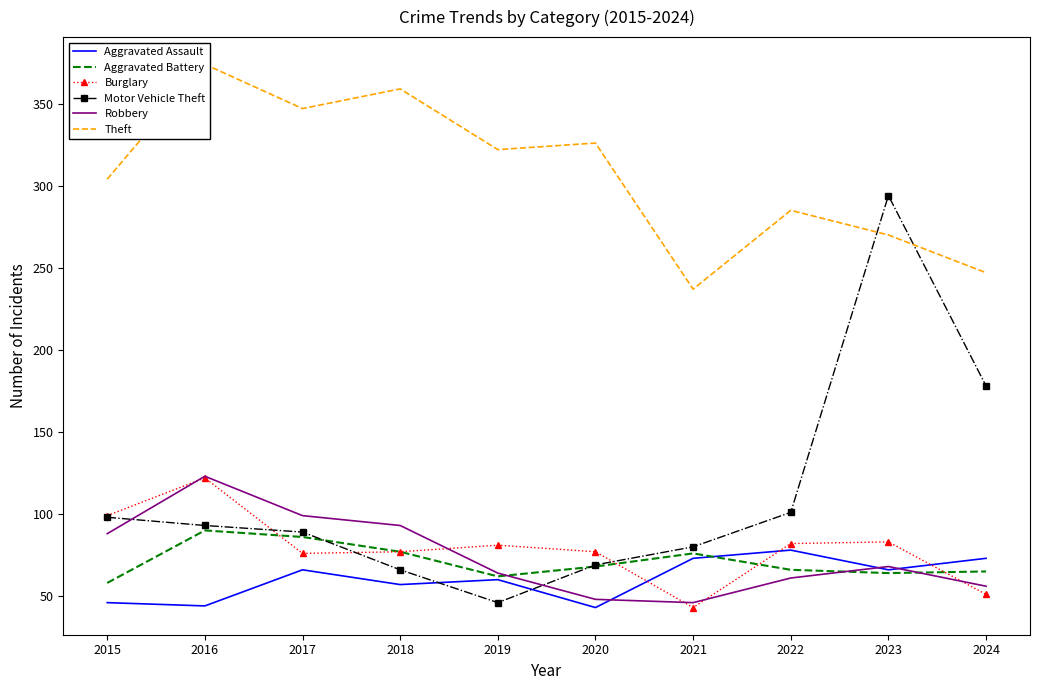

Count the number of categories in the chart.

10